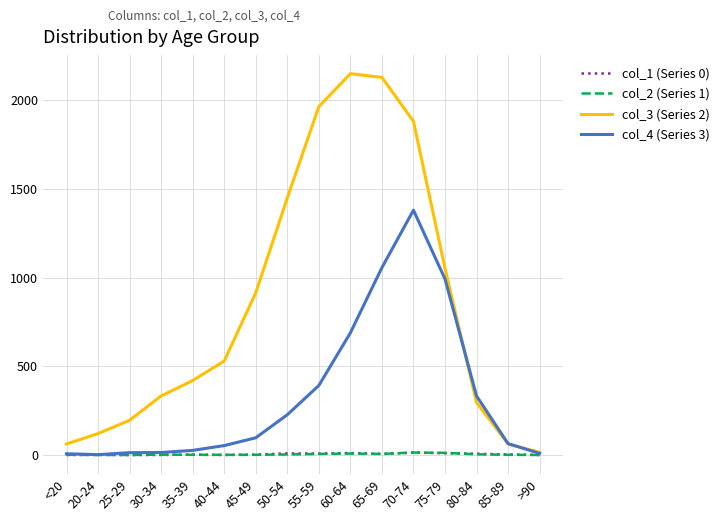

What position from the left is 75-79?

13